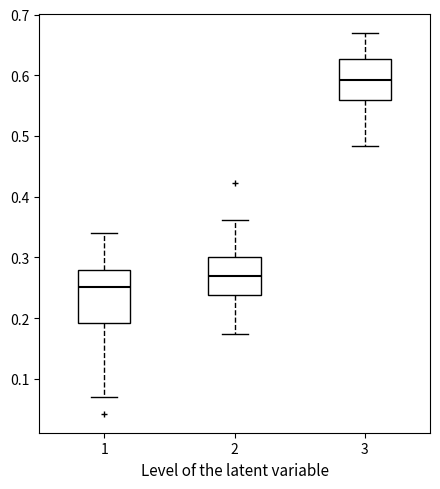

Reading left to right, read every box against the y-axis: the position of its median line, the range the box covers, and the ends of its whiskers. The values are not printed on the chart, so give them approximately, as read against the axis.

1: median 0.25, box 0.19 to 0.28, whiskers 0.07 to 0.34
2: median 0.27, box 0.24 to 0.30, whiskers 0.17 to 0.36
3: median 0.59, box 0.56 to 0.63, whiskers 0.48 to 0.67